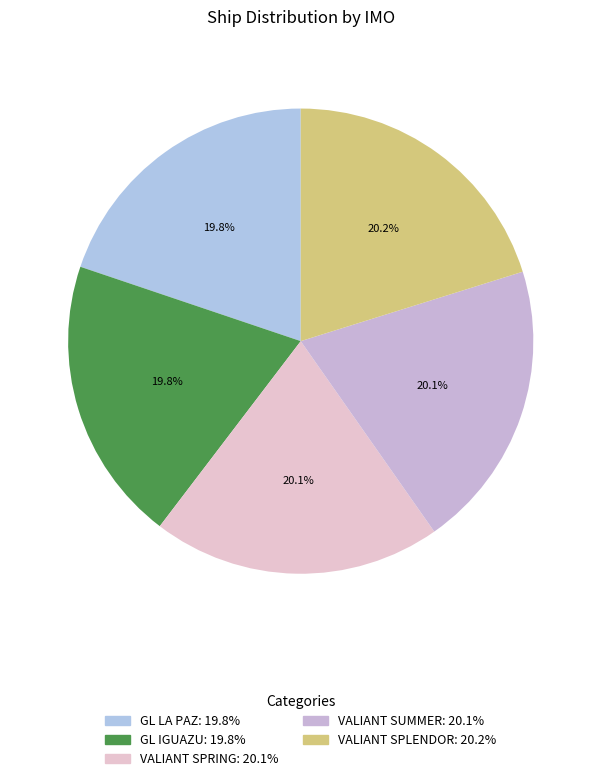

How many segments does this pie chart have?

5